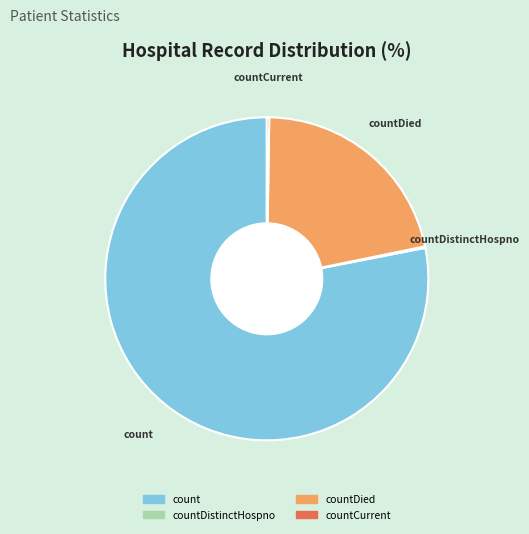

Is there any slice that represents more than half of the pie?

Yes